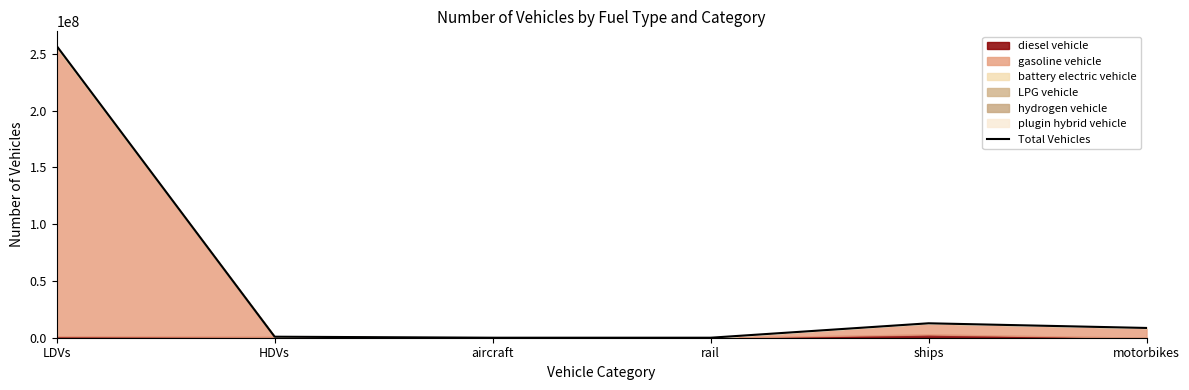

How many data points are less than 8596314?

3